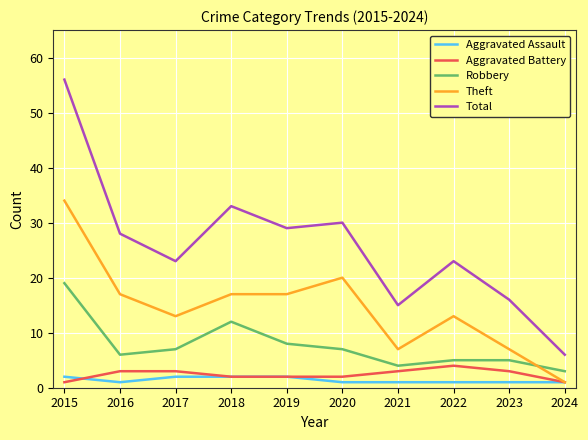

Is it true that Theft equals 10 at 2023?

False